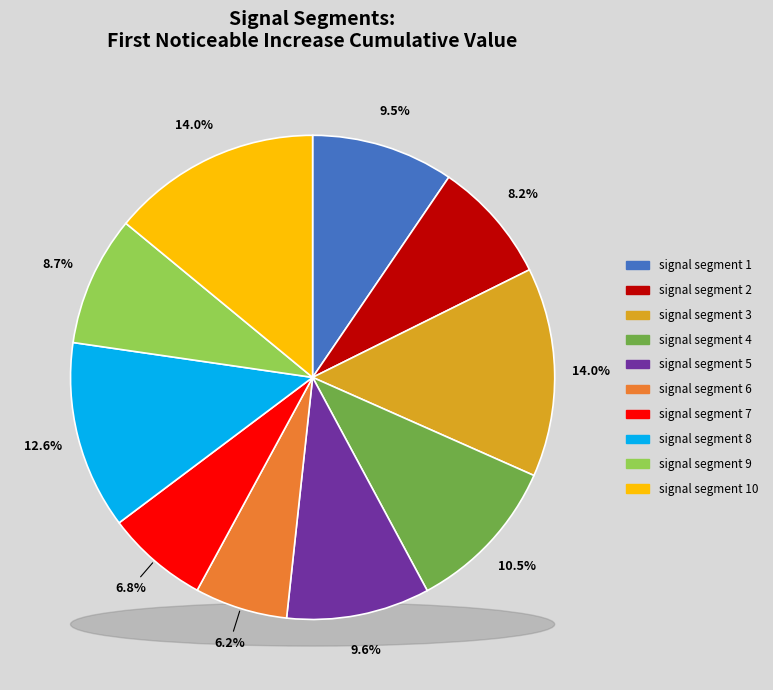

Which slice is the smallest?

signal segment 6